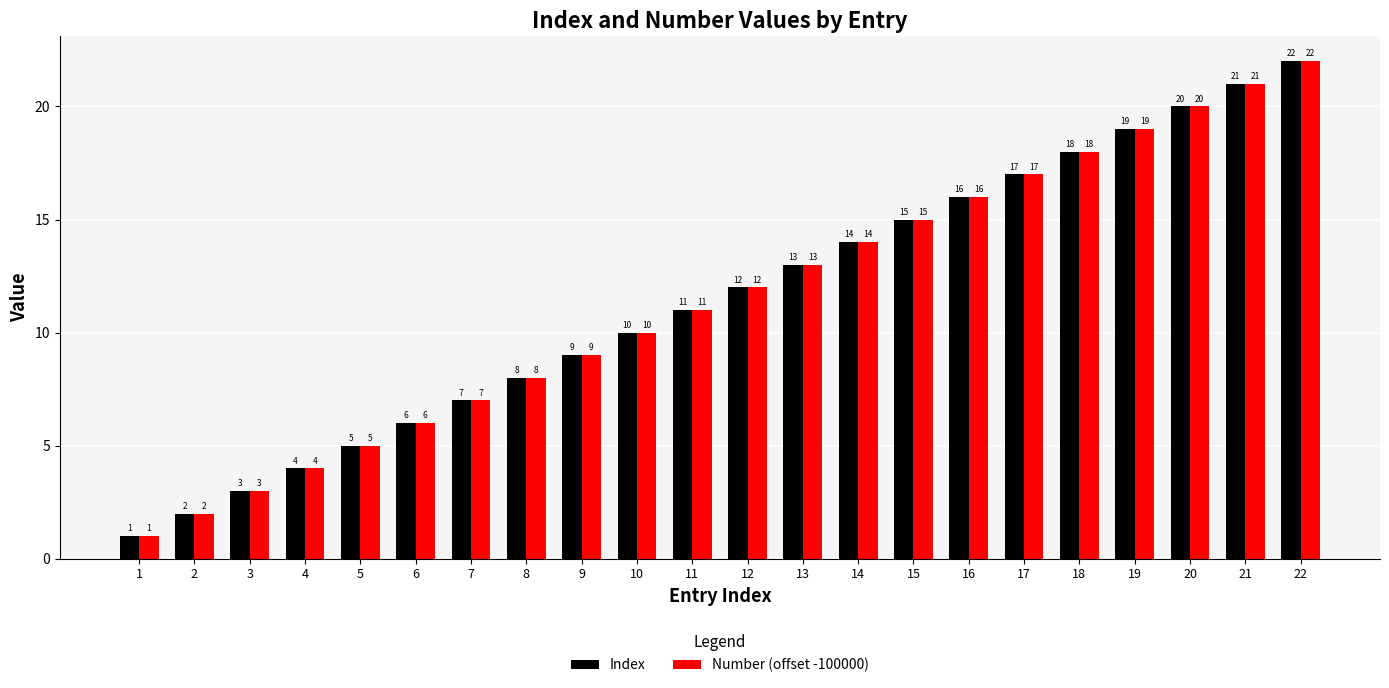

At which category is the sum across all series the highest?

22